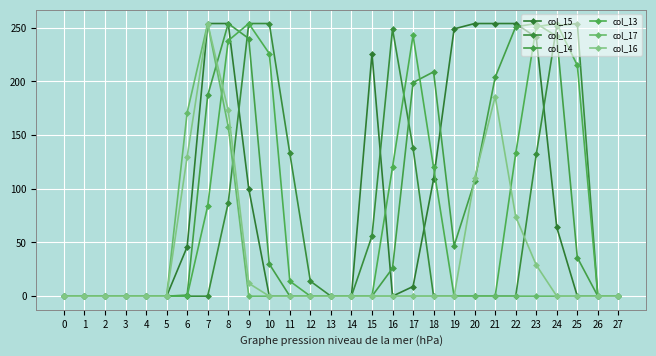

What is the difference between the highest and lowest values at 8?

167